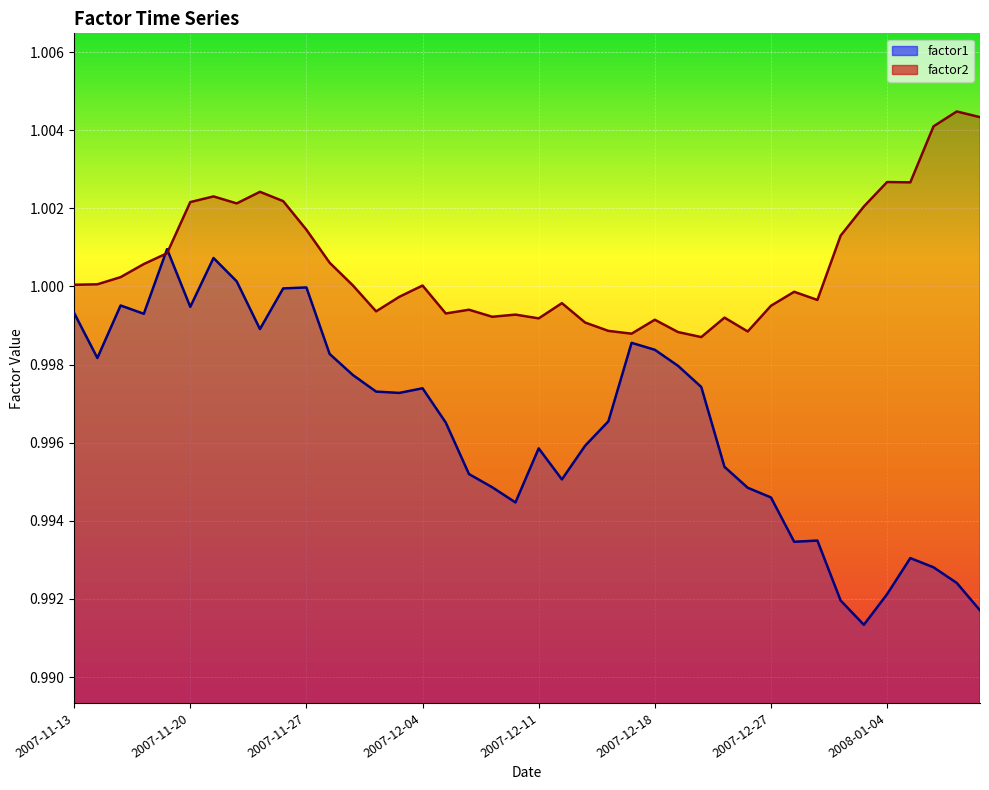

What is the label of the 17th point from the left?

2007-12-05